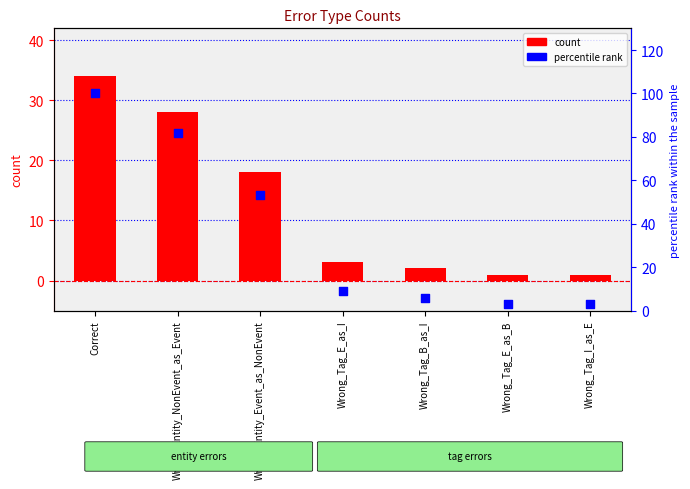

At how many categories does at least one series exceed 23?

3